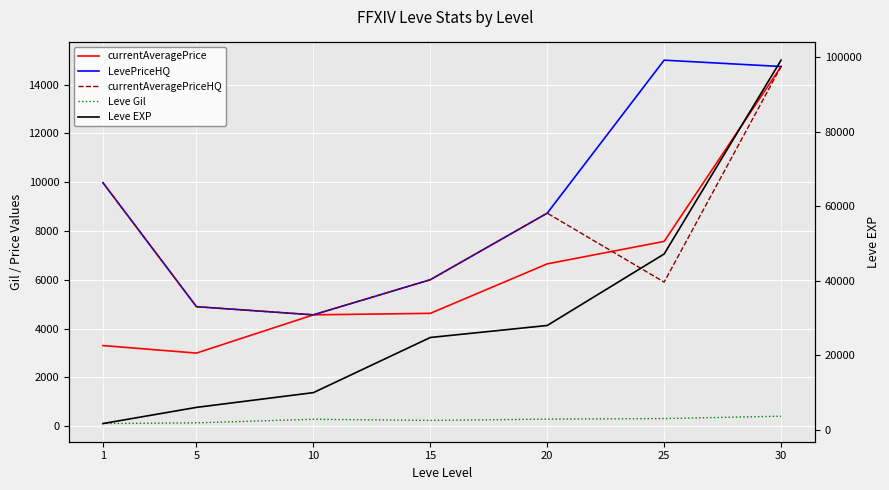

What is the difference between the maximum and minimum values in the LevePriceHQ series?

10434